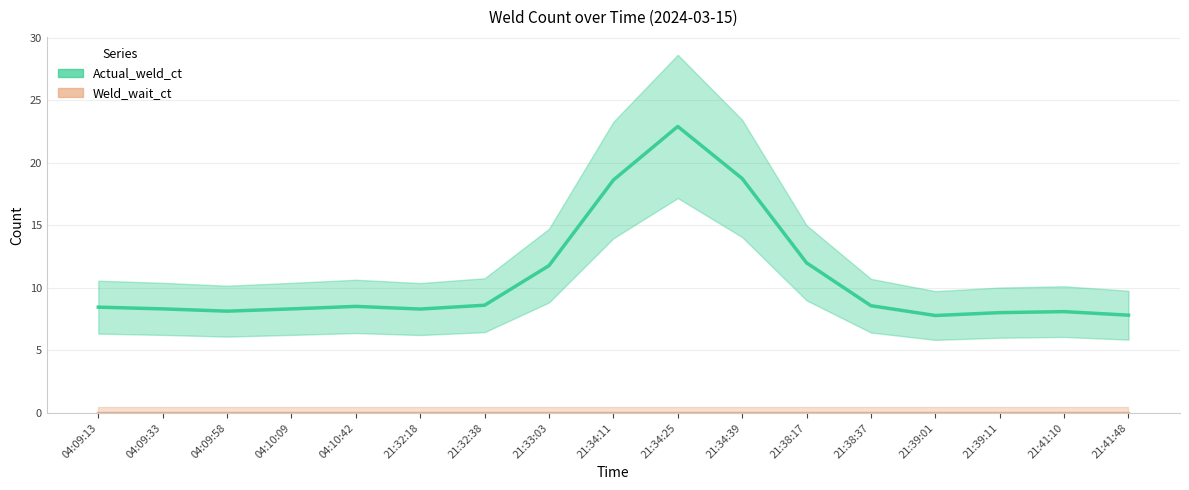

What is the average value of the Actual_weld_ct series?

10.8